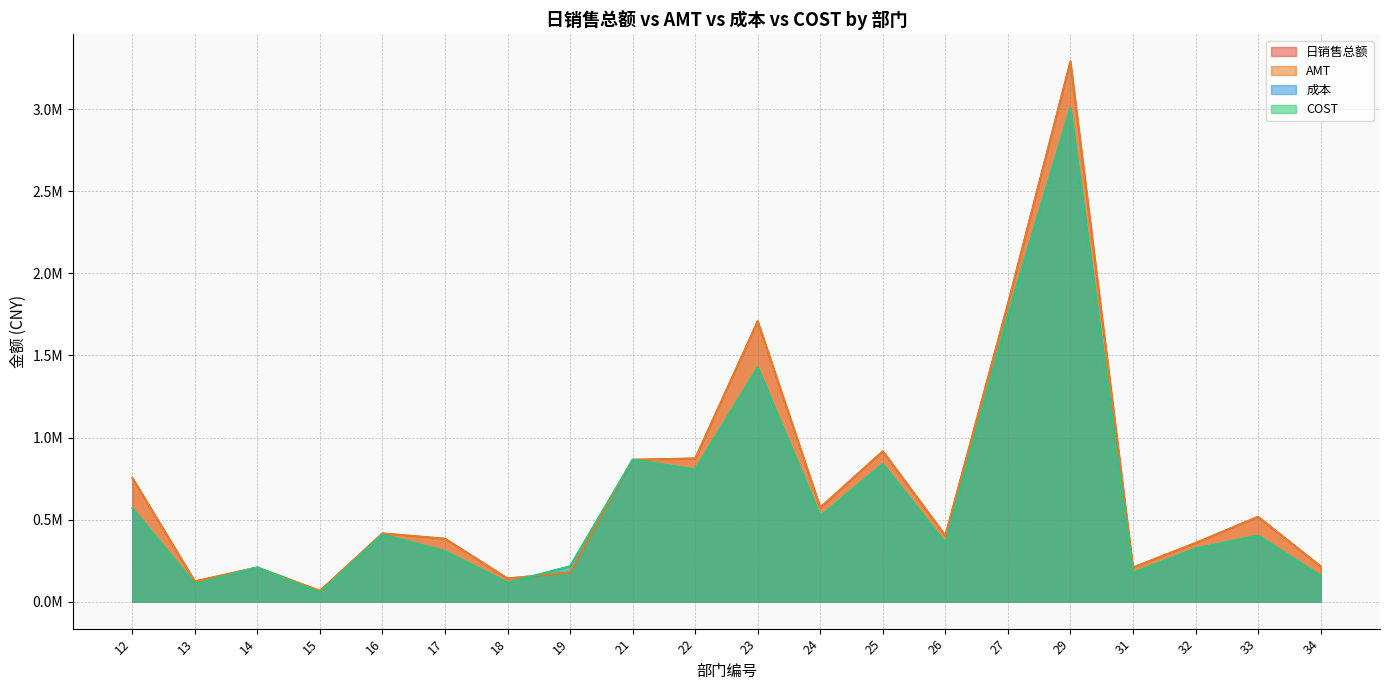

True or false: COST and 日销售总额 intersect in this chart.

True